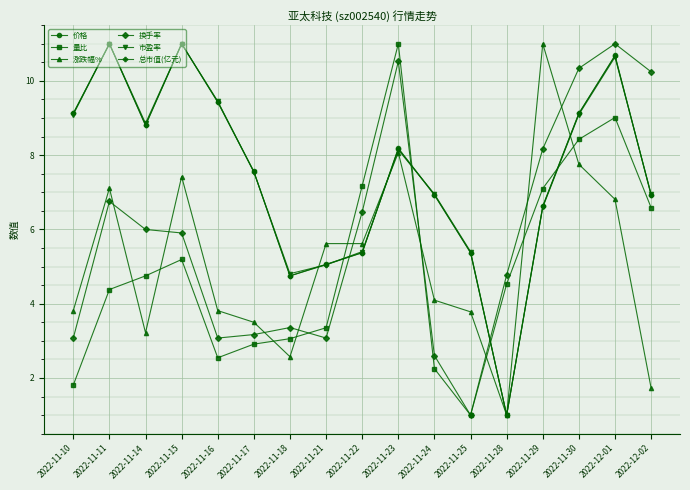

What is the minimum value for 价格?

1.0